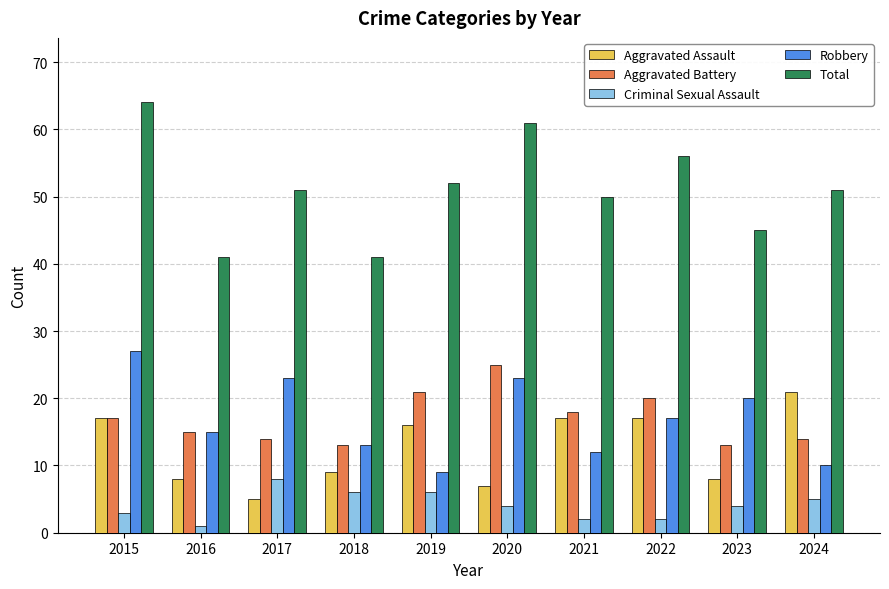

Between 2019 and 2022, which series saw the biggest shift?

Robbery